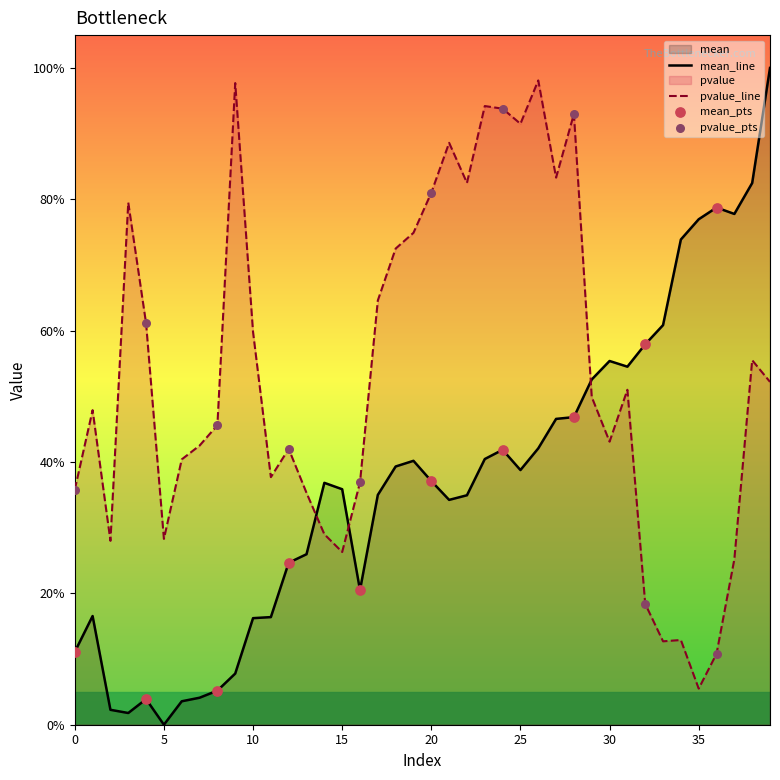

Which series reaches the minimum Y coordinate?

mean